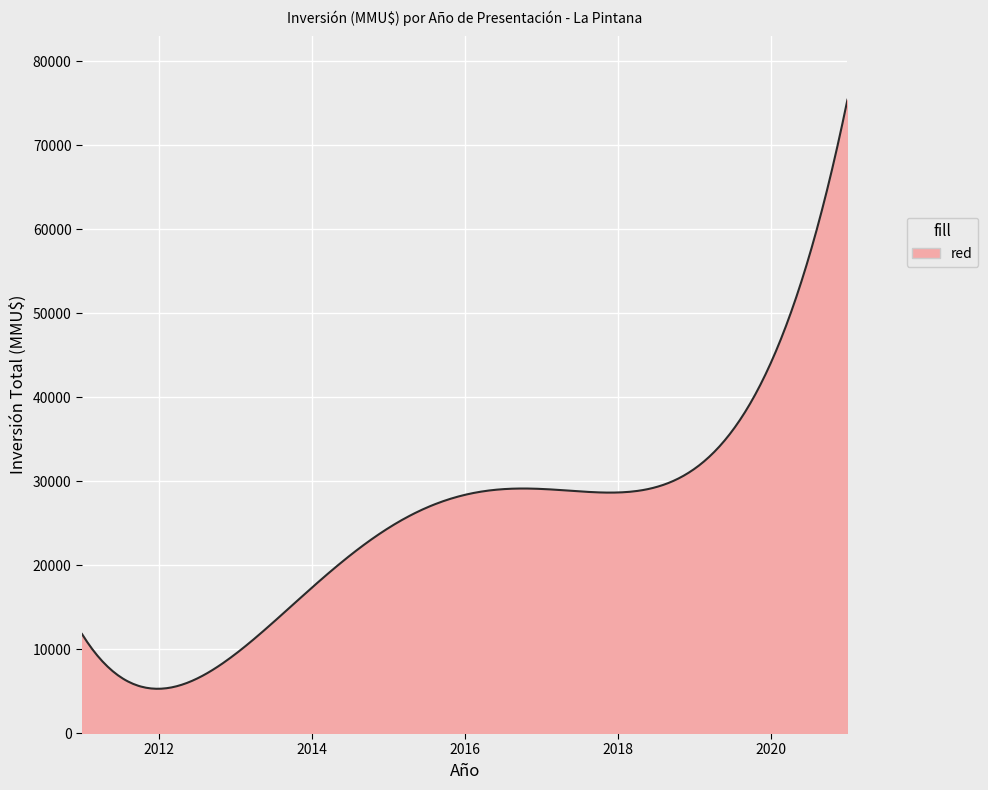

What is the maximum value shown in the chart?

75422.8